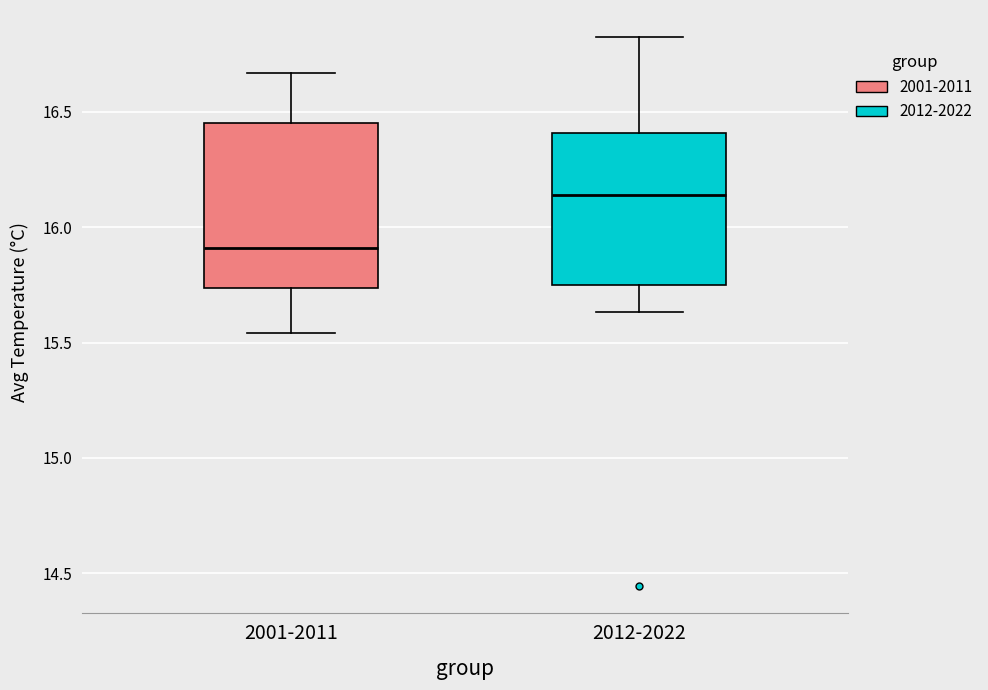

Reading left to right, read every box against the y-axis: the position of its median line, the range the box covers, and the ends of its whiskers. The values are not printed on the chart, so give them approximately, as read against the axis.

2001-2011: median 15.90, box 15.75 to 16.45, whiskers 15.55 to 16.65
2012-2022: median 16.15, box 15.75 to 16.40, whiskers 15.65 to 16.80